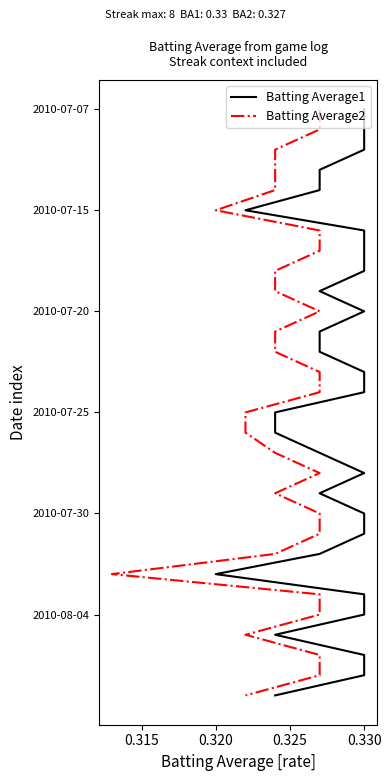

True or false: Batting Average1 and Batting Average2 intersect in this chart.

False